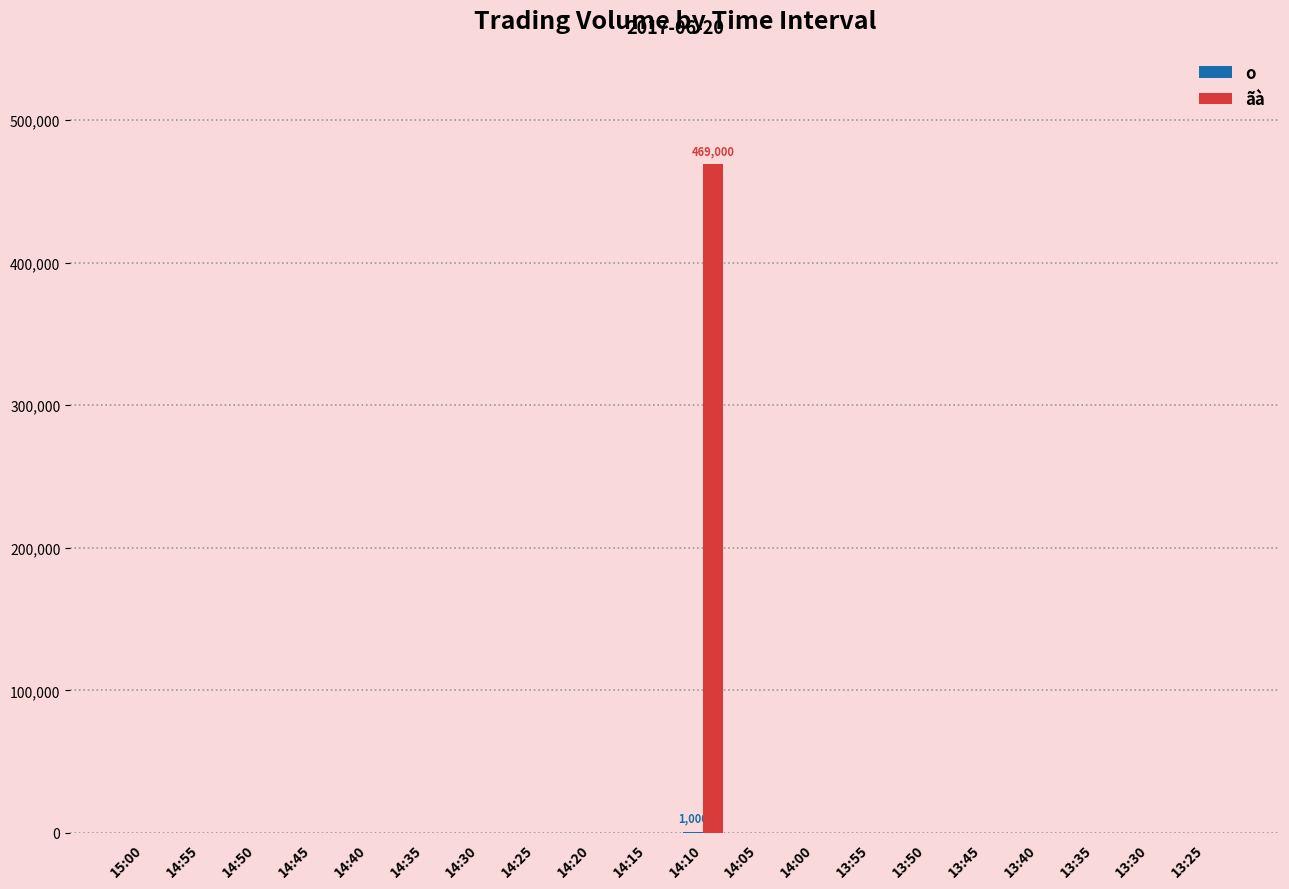

What is the greatest value displayed?

469000